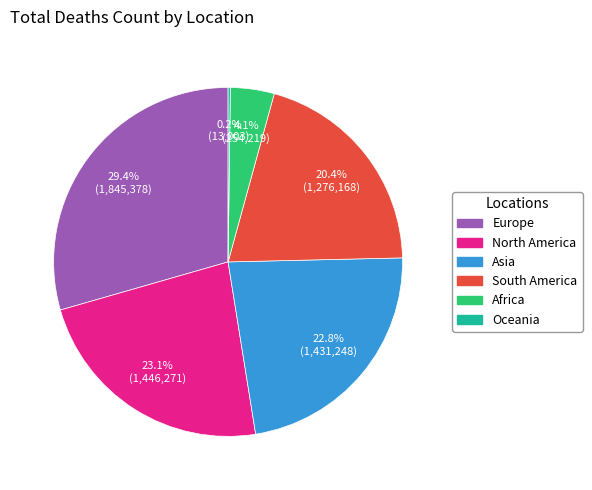

The South America slice represents 11% of the pie. True or false?

False